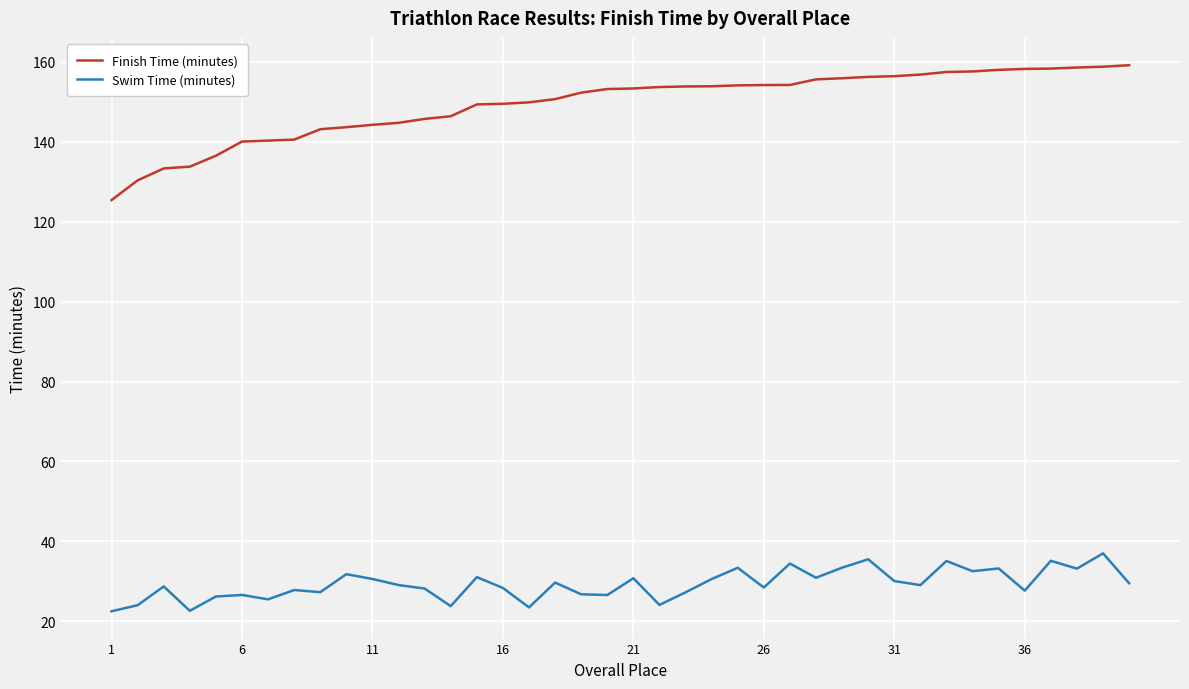

Which series has the widest spread of values?

Finish Time (minutes)